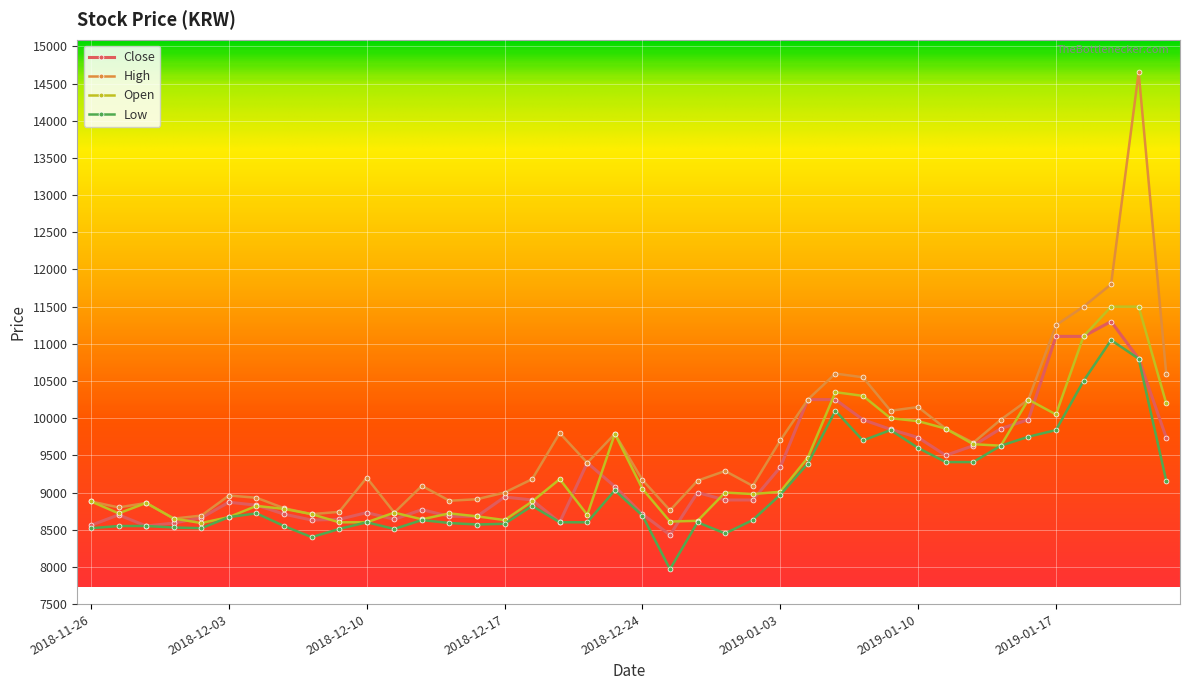

Which series has the largest total across all categories?

High